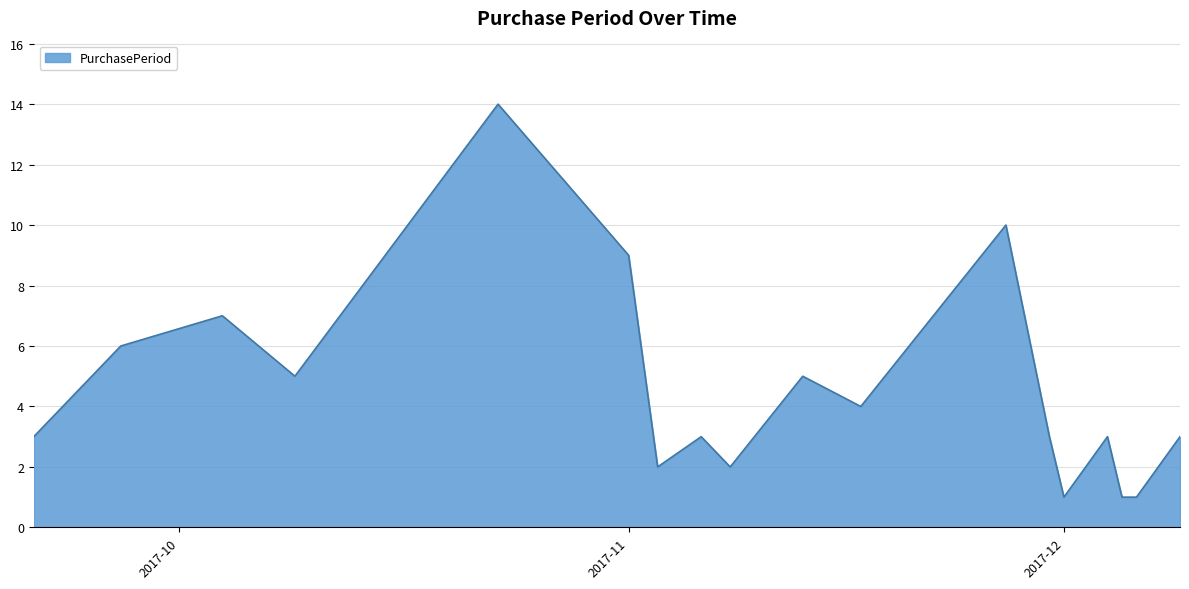

What is the difference between the maximum and minimum values?

13